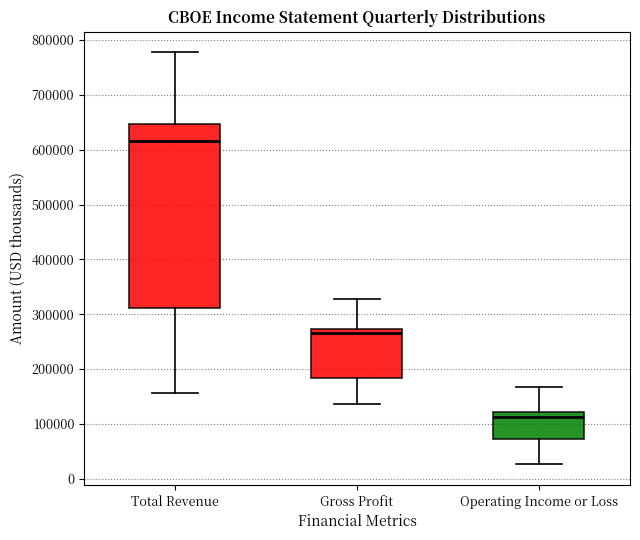

Where is the lower edge of the box for Gross Profit on the y-axis? The values are not printed on the chart, so give them approximately, as read against the axis.

180000